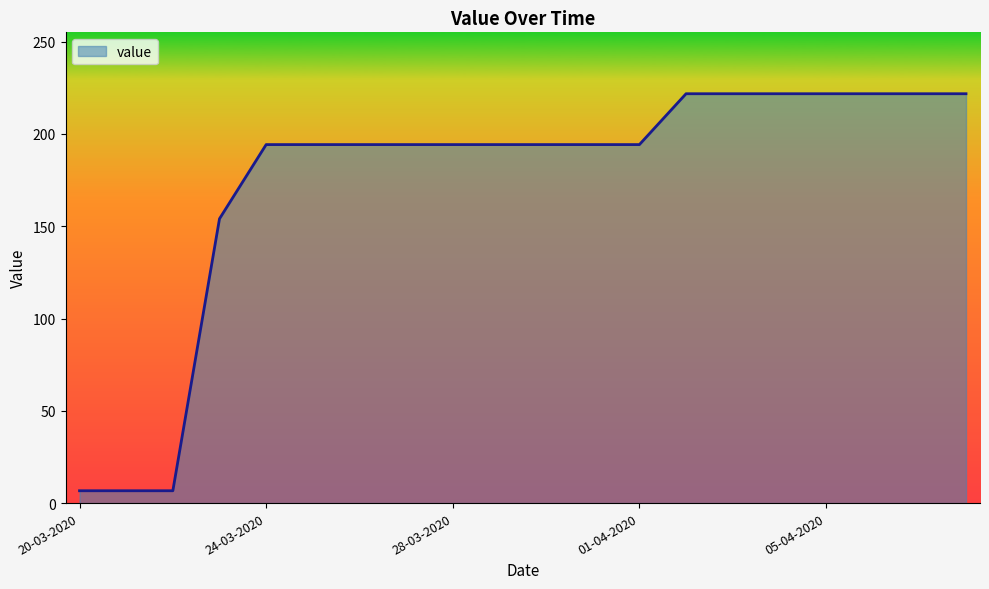

Reading left to right, what are all the values shown in this chart?

6.7	6.7	6.7	154.0	194.2	194.2	194.2	194.2	194.2	194.2	194.2	194.2	194.2	221.8	221.8	221.8	221.8	221.8	221.8	221.8